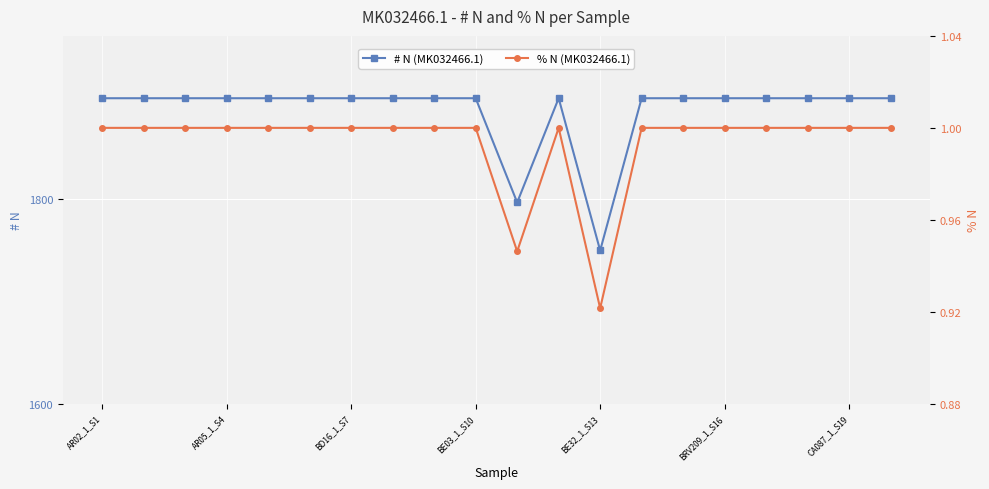

What are all the series names shown in the legend?

# N, % N